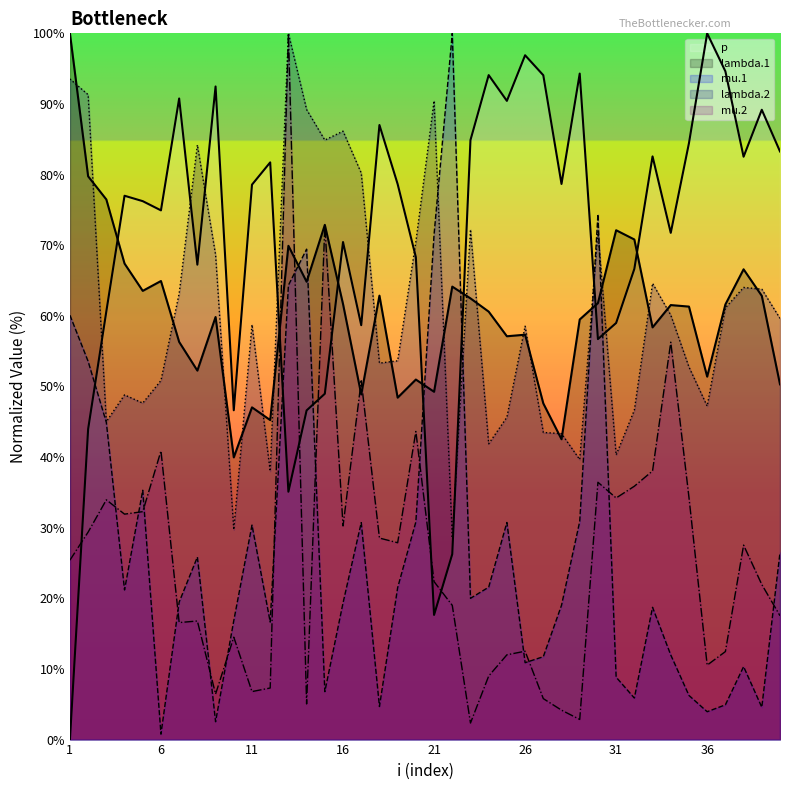

What is the value of the mu.1 point at the 6th from the left?

0.8